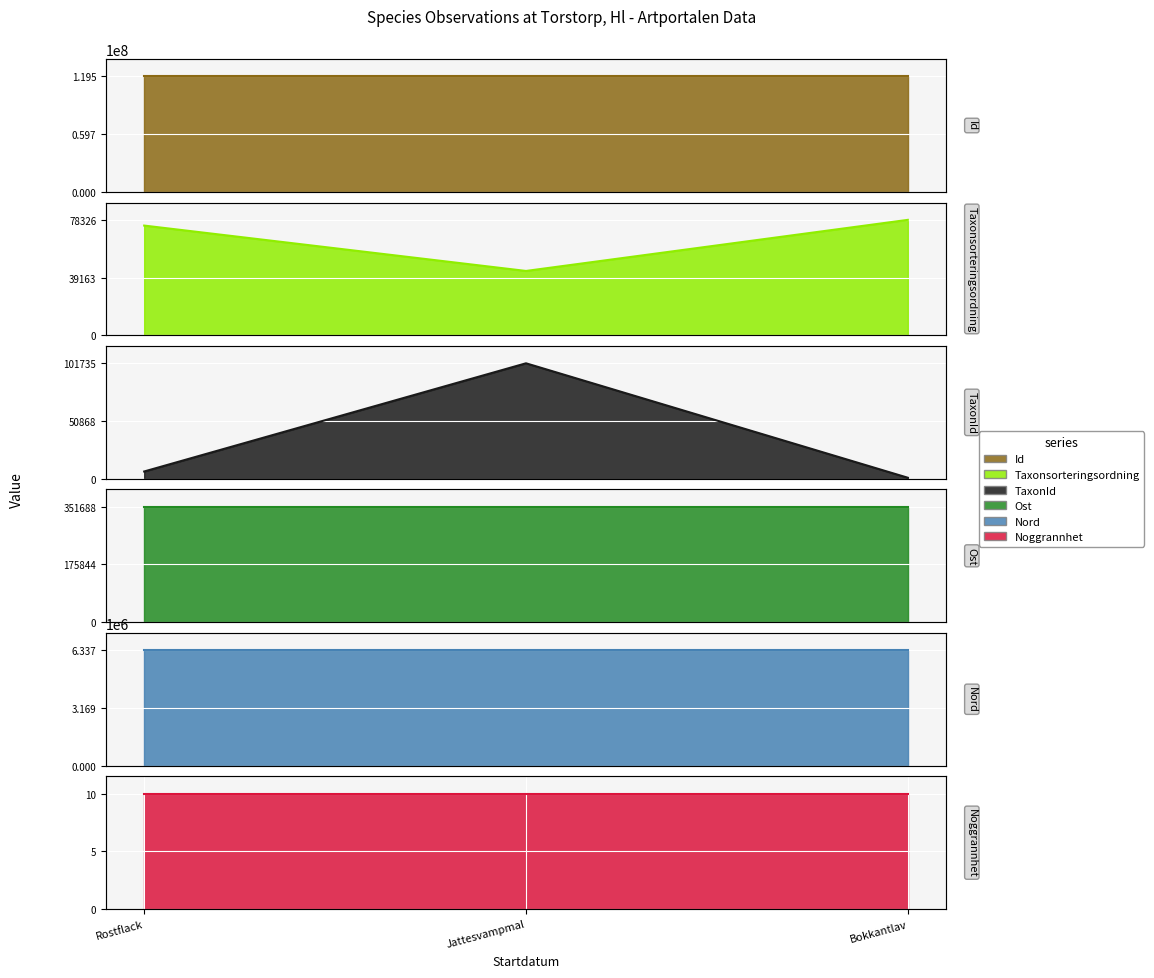

What position from the left is Bokkantlav?

3